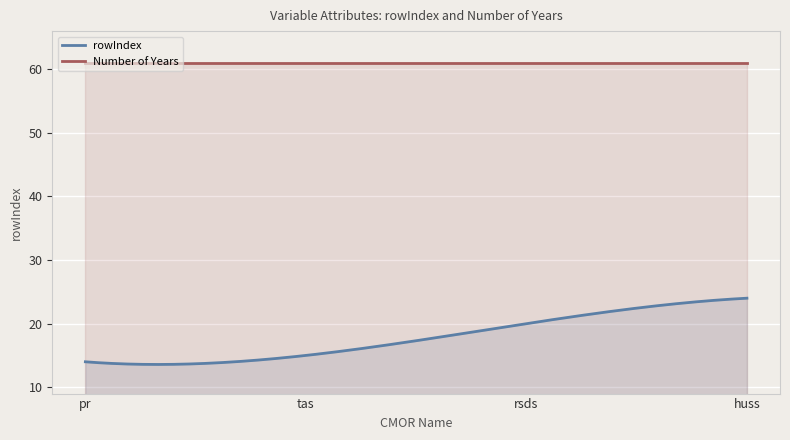

Which series has the largest total across all categories?

Number of Years